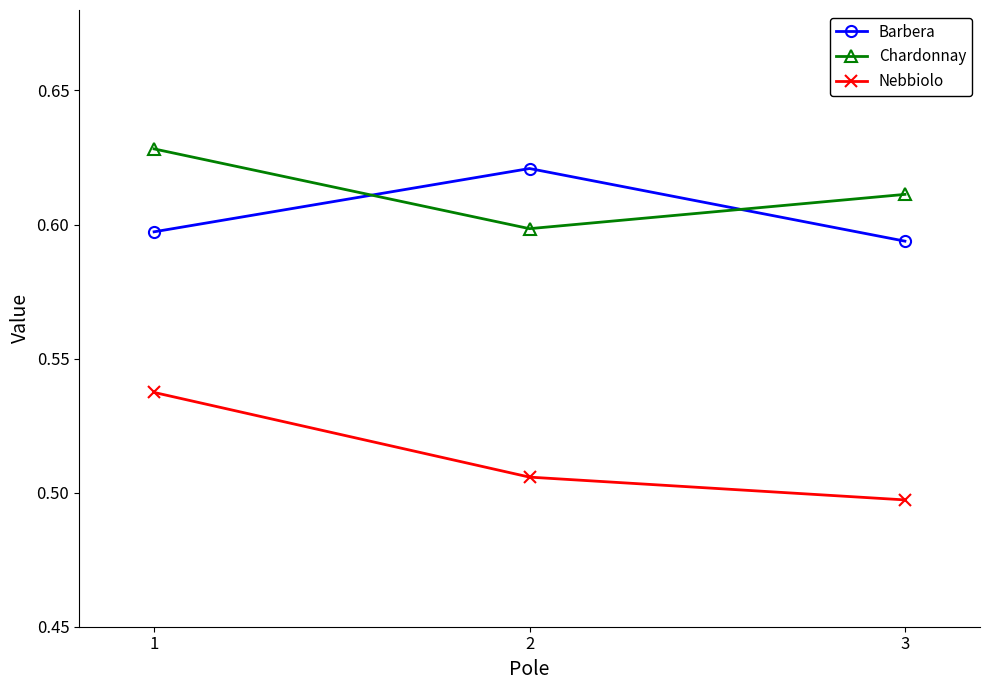

Does the chart have visible grid lines?

No